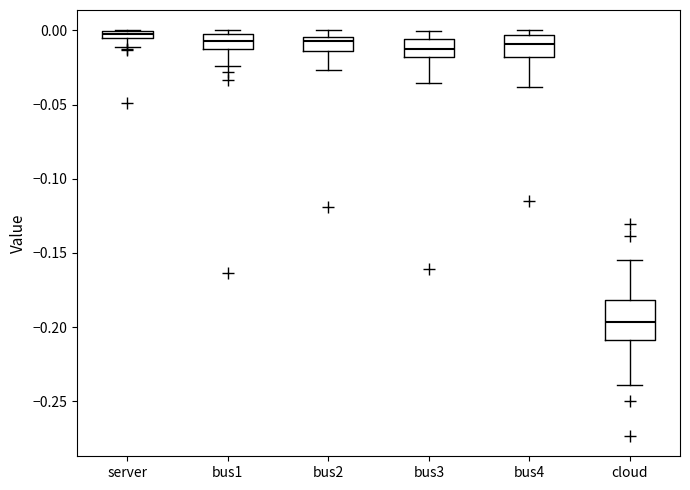

Which box's median line is the lowest?

cloud